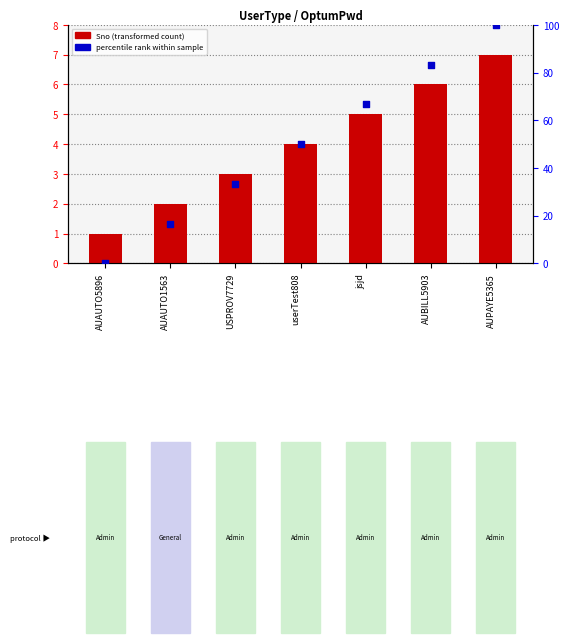

At which category is the sum across all series the highest?

AUPAYE5365